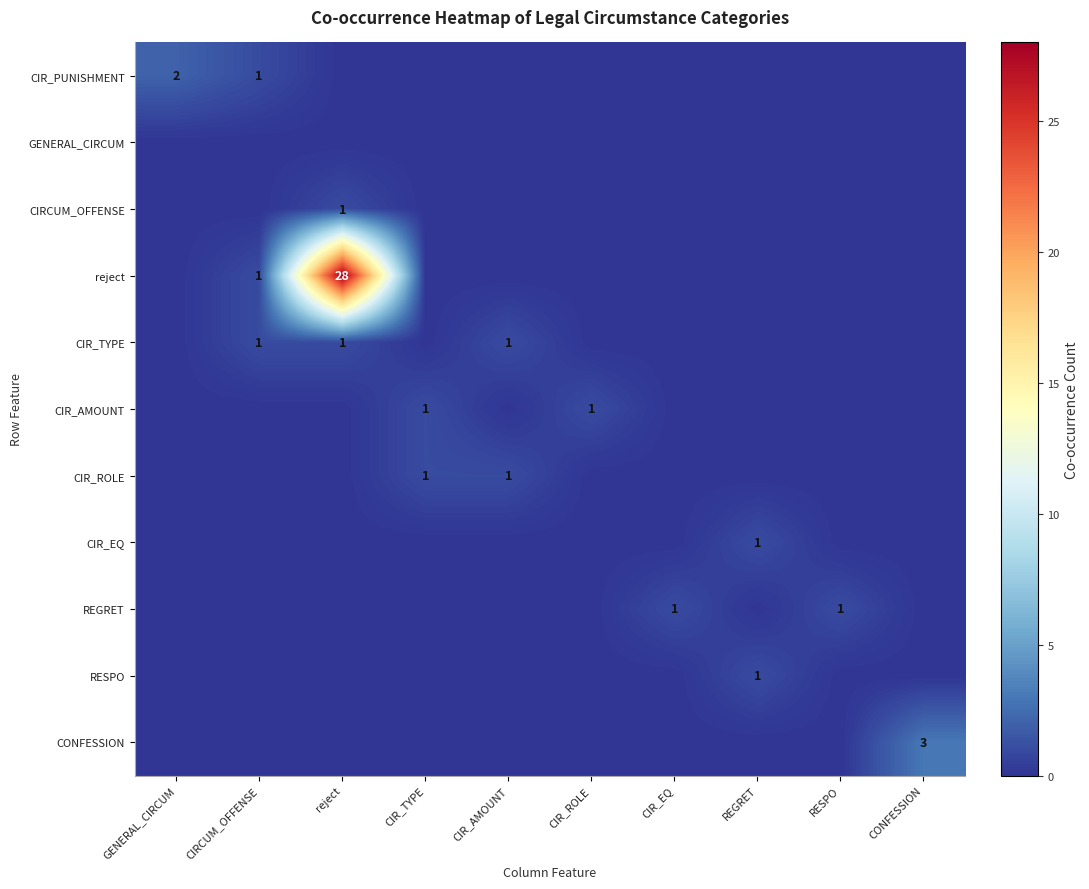

Which series has the widest spread of values?

reject